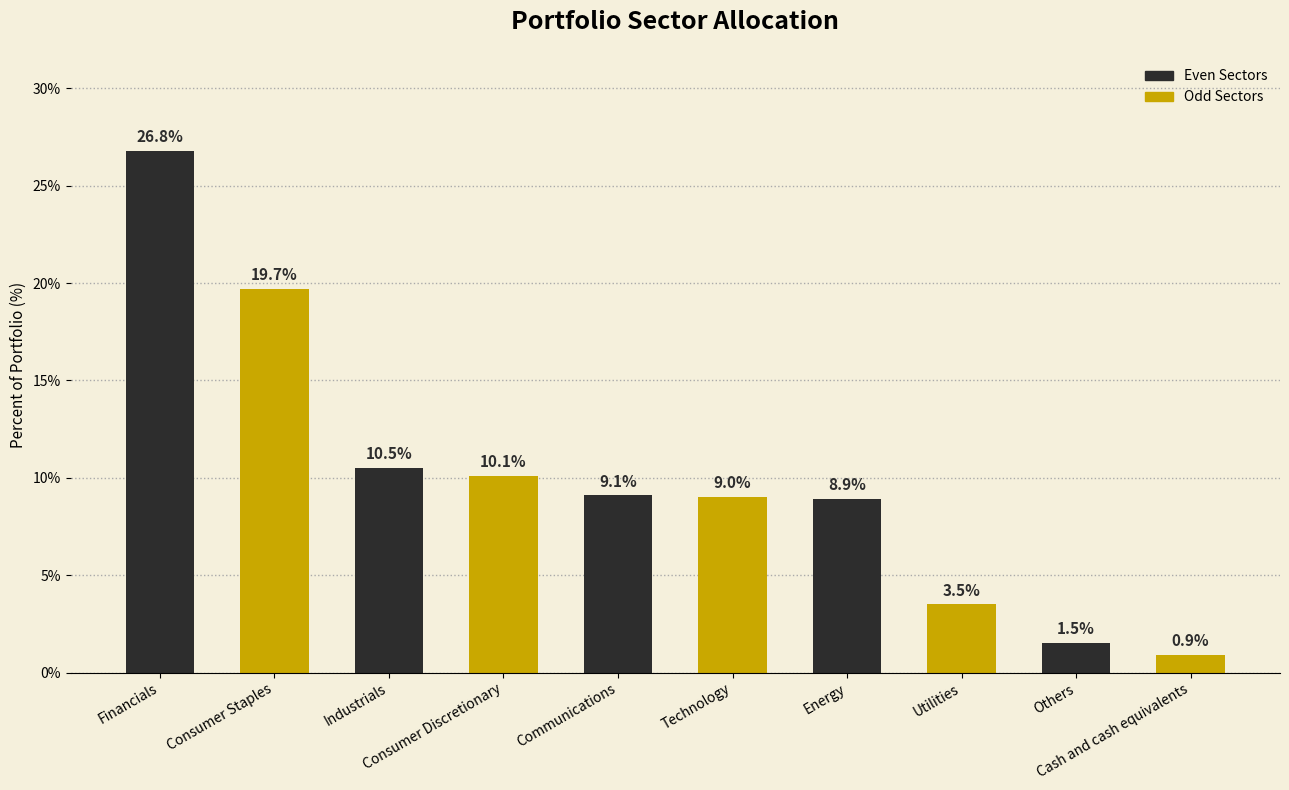

What is the value of the 2nd bar from the left?

19.7